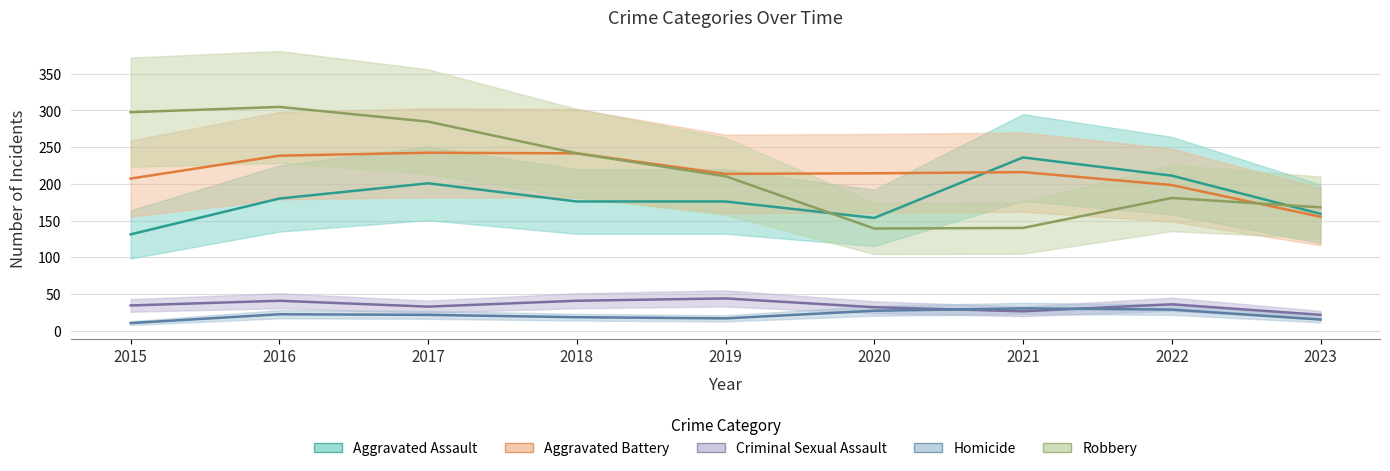

What is the sum of all Aggravated Assault values?

1624.0